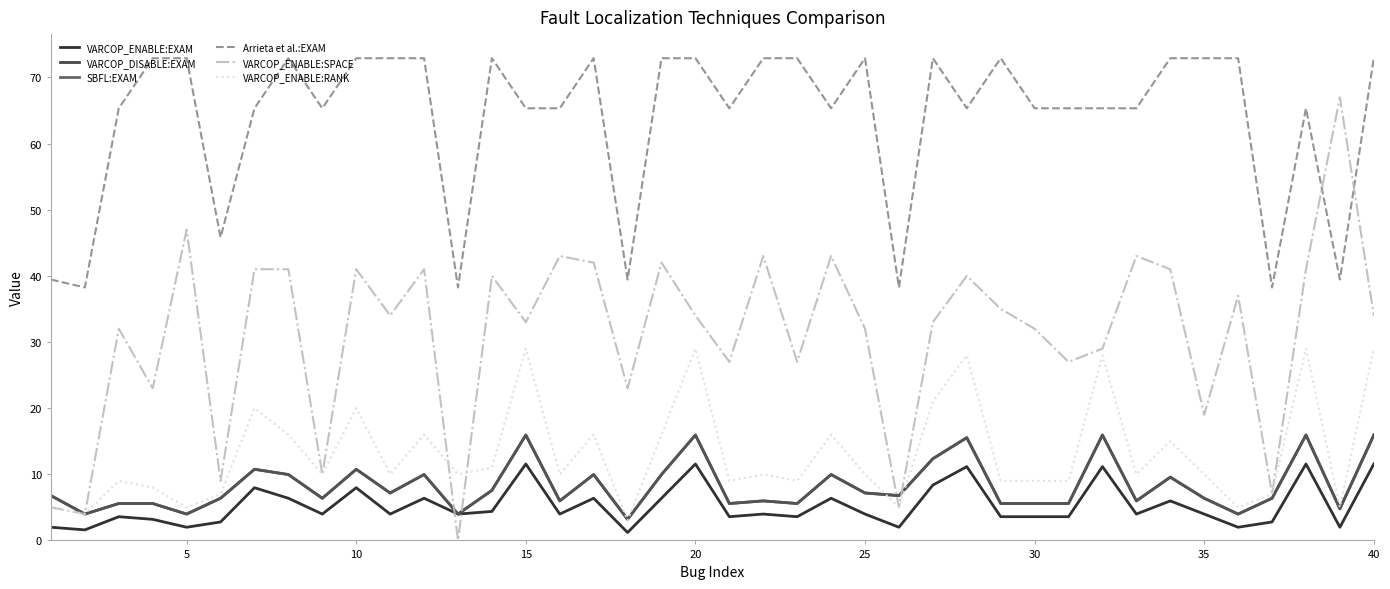

In VARCOP_DISABLE:EXAM, how many points are lower than both neighbors (excluding endpoints)?

13